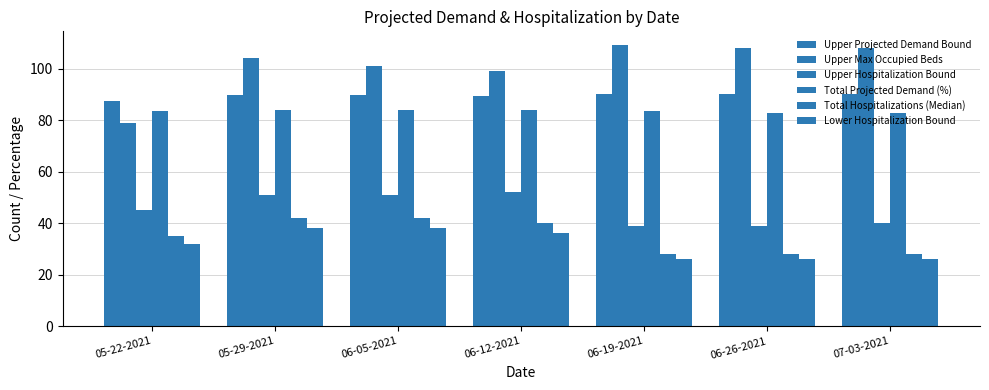

Rank the categories by Total Hospitalizations (Median) value from lowest to highest.

06-19-2021, 06-26-2021, 07-03-2021, 05-22-2021, 06-12-2021, 05-29-2021, 06-05-2021